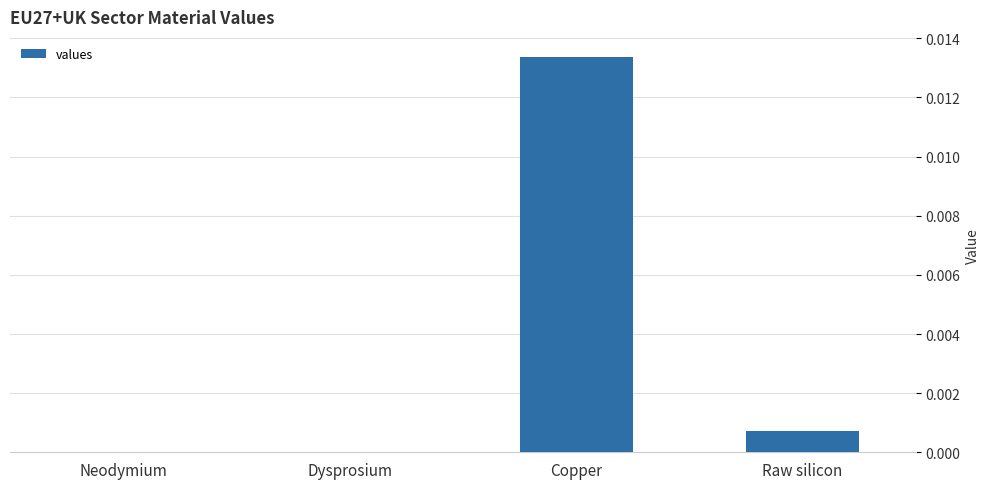

Which has a higher value, Raw silicon or Dysprosium?

Raw silicon